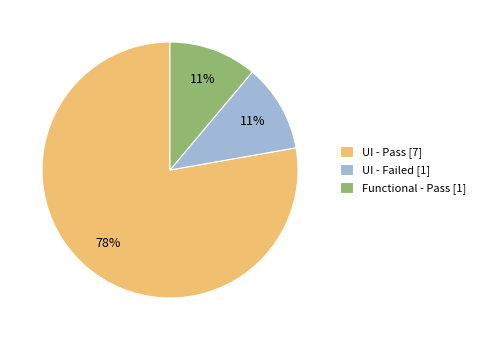

To the nearest percent, what is the difference between the largest and smallest slice percentages?

67%